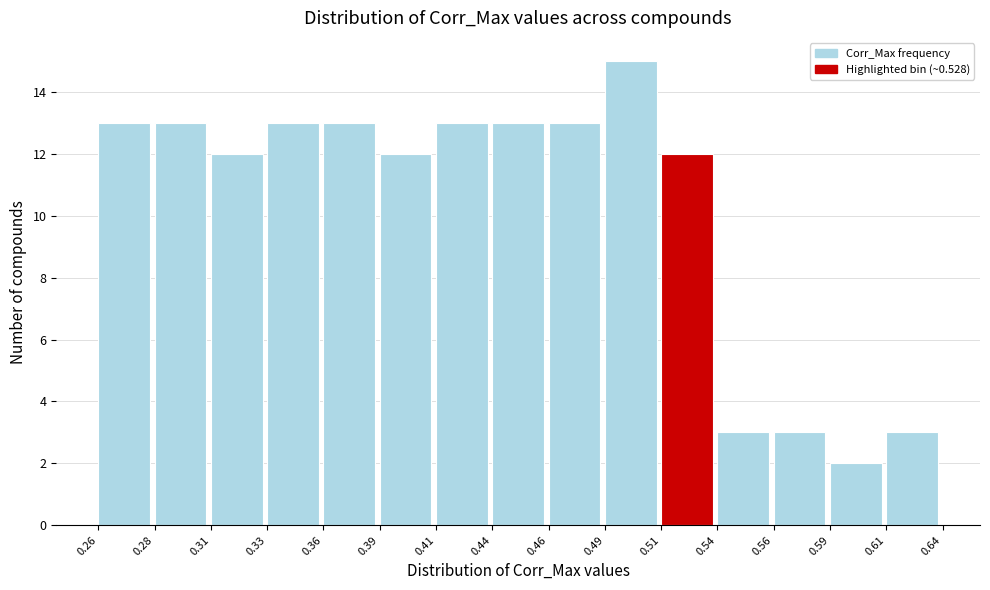

Reading right to left, what are all the values shown in this chart?

3	2	3	3	12	15	13	13	13	12	13	13	12	13	13